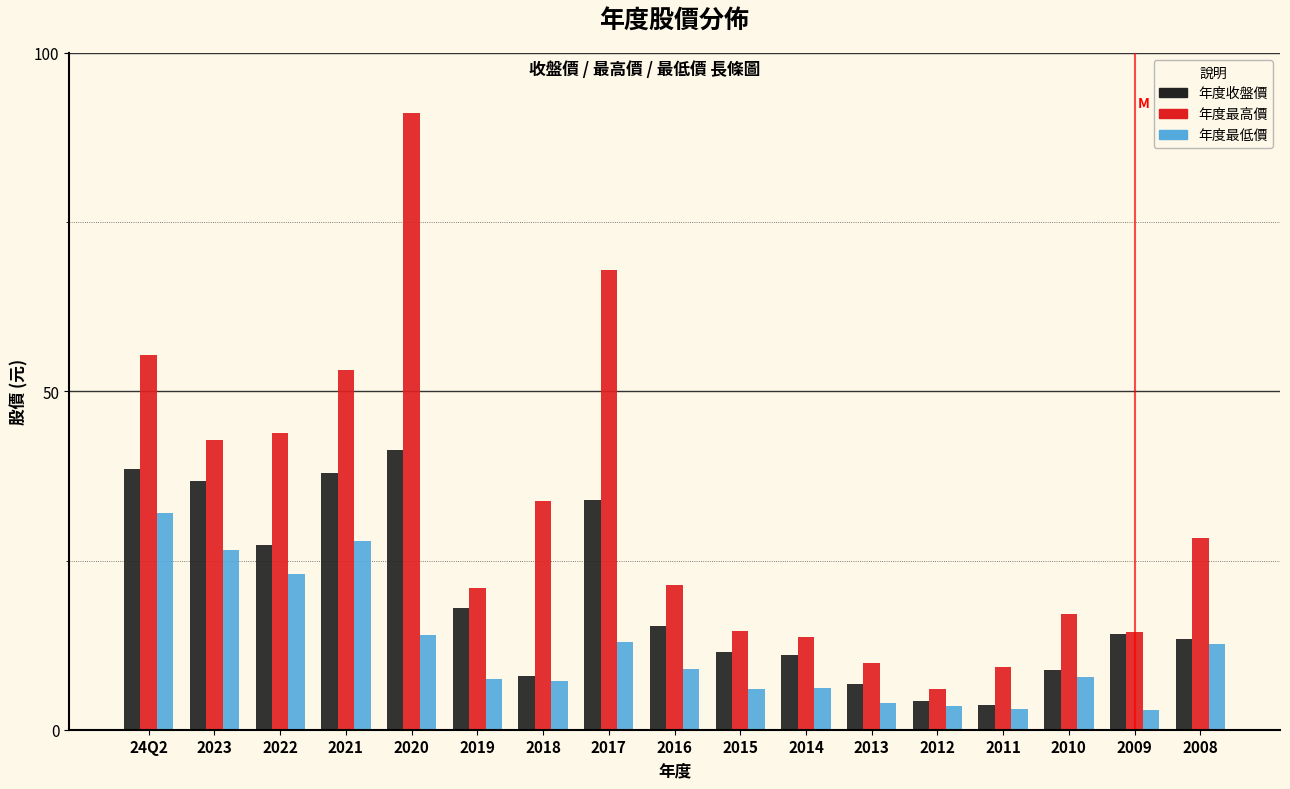

Is the value of 年度收盤價 at 2011 greater than the value of 年度最低價 at 2017?

No